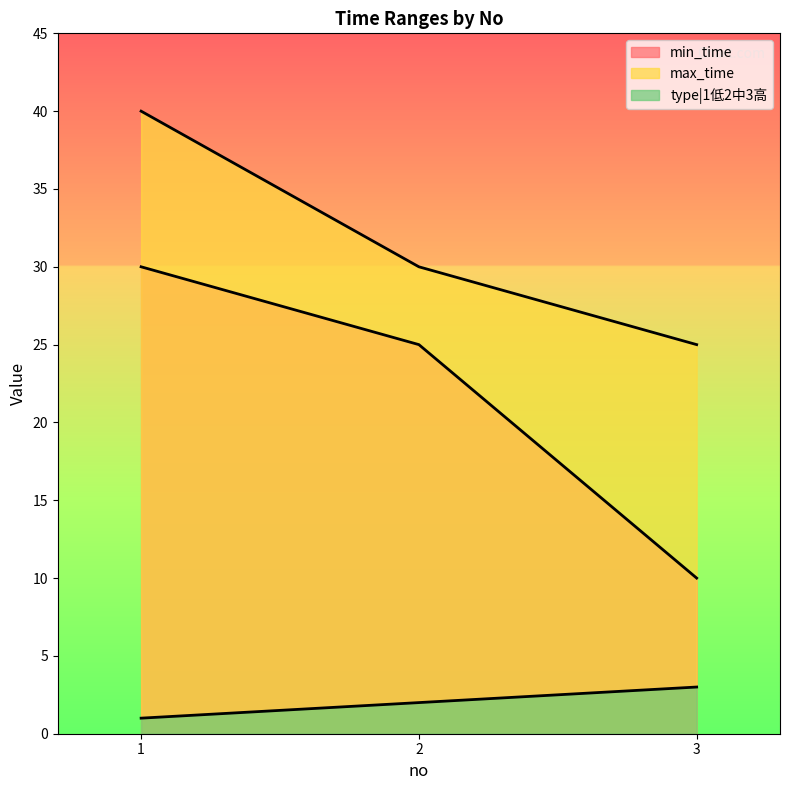

At which category is the sum across all series the highest?

1